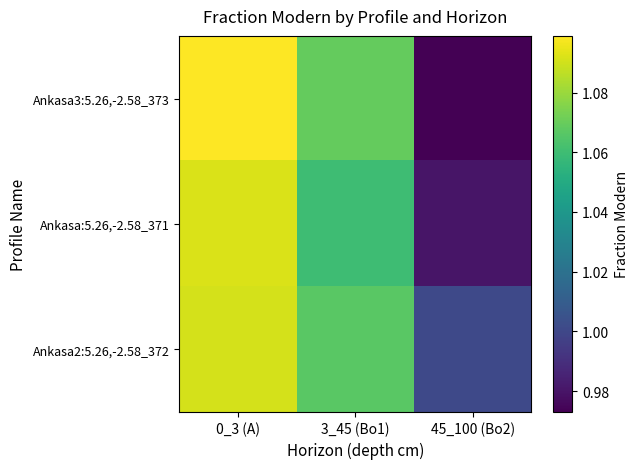

List the series in order of their peak value, highest first.

Ankasa3:5.26,-2.58_373, Ankasa:5.26,-2.58_371, Ankasa2:5.26,-2.58_372